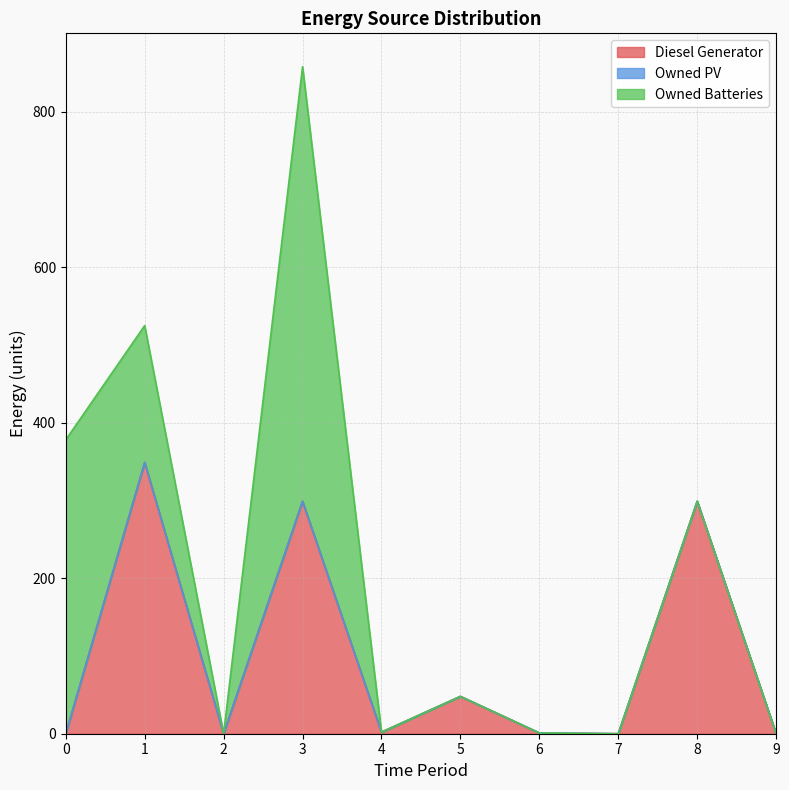

True or false: Owned Batteries has more than 1 interior local peaks.

False